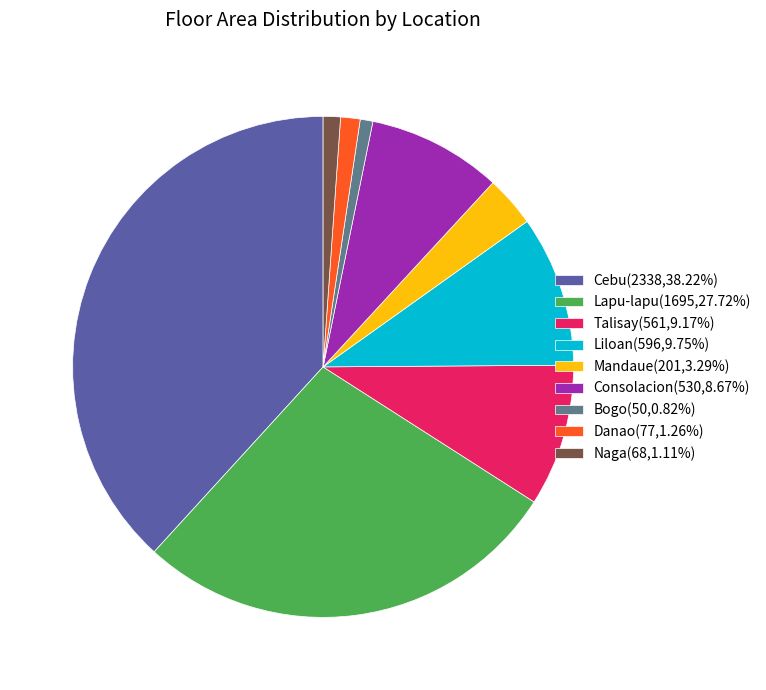

How many segments does this pie chart have?

9